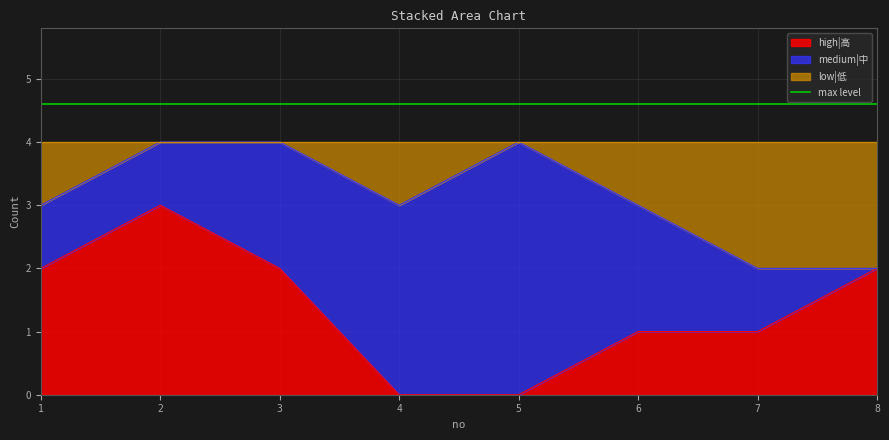

At which label does high|高 reach its peak?

2